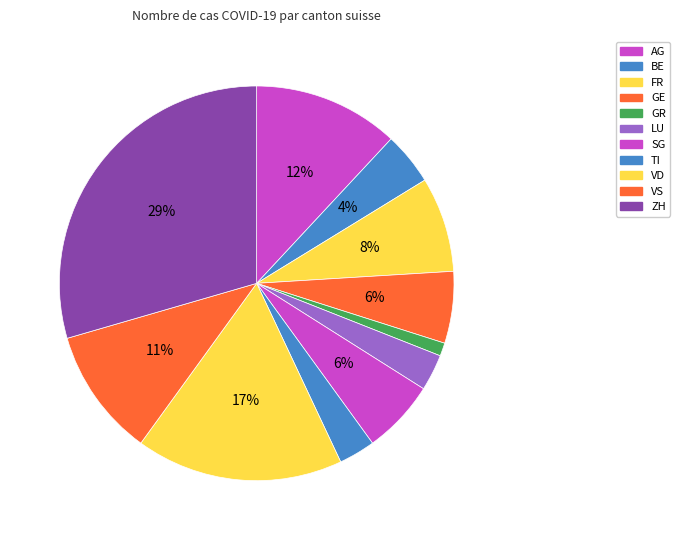

Is there any slice that represents more than half of the pie?

No